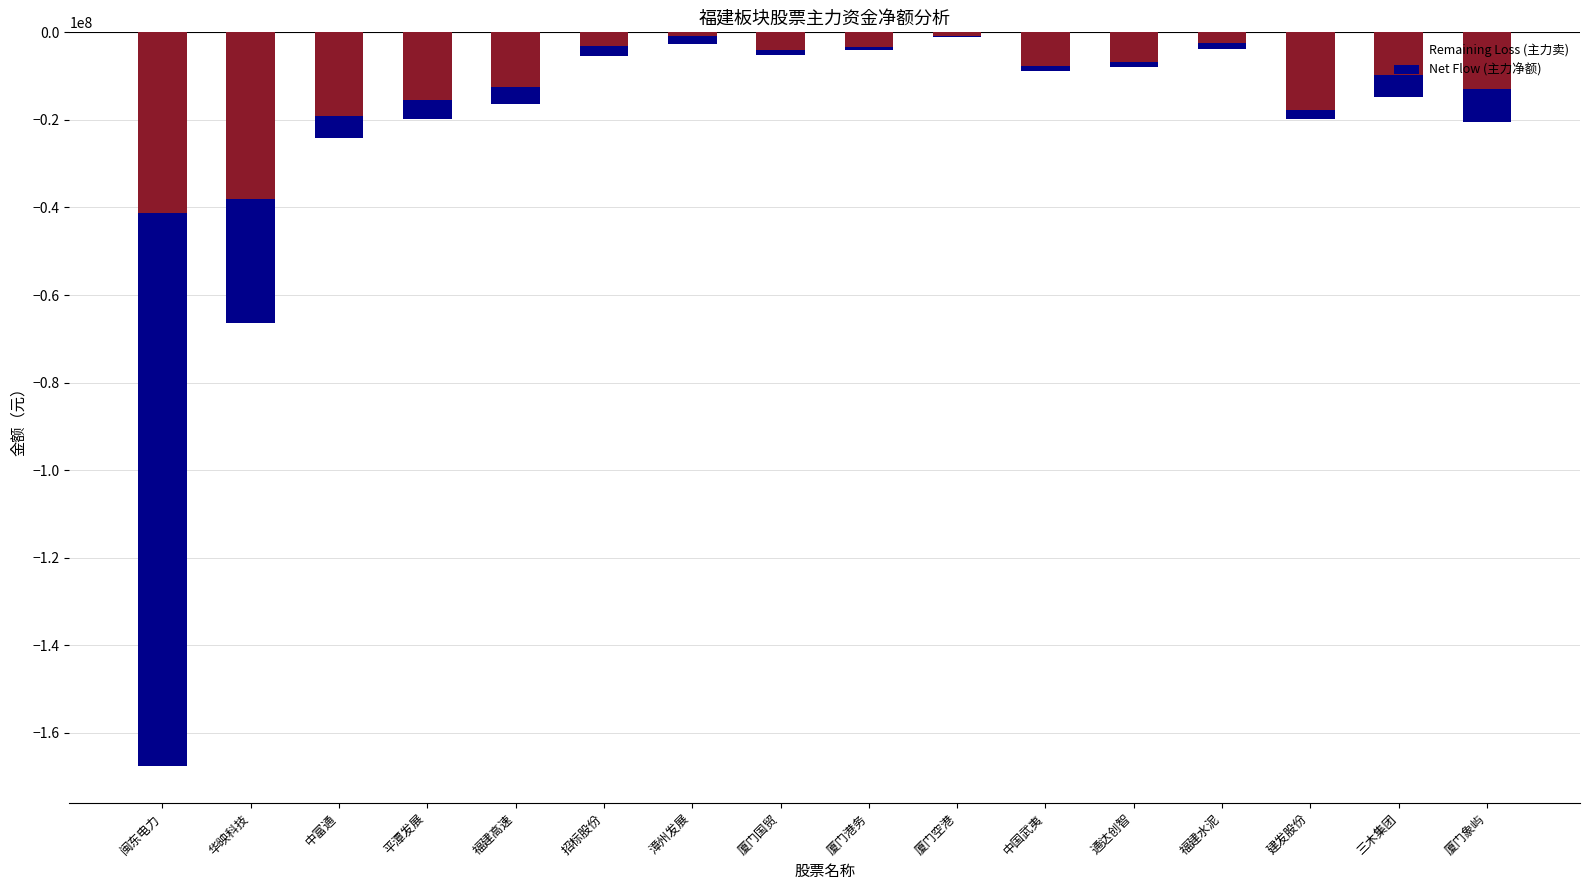

At how many categories does at least one series exceed -65978177?

16